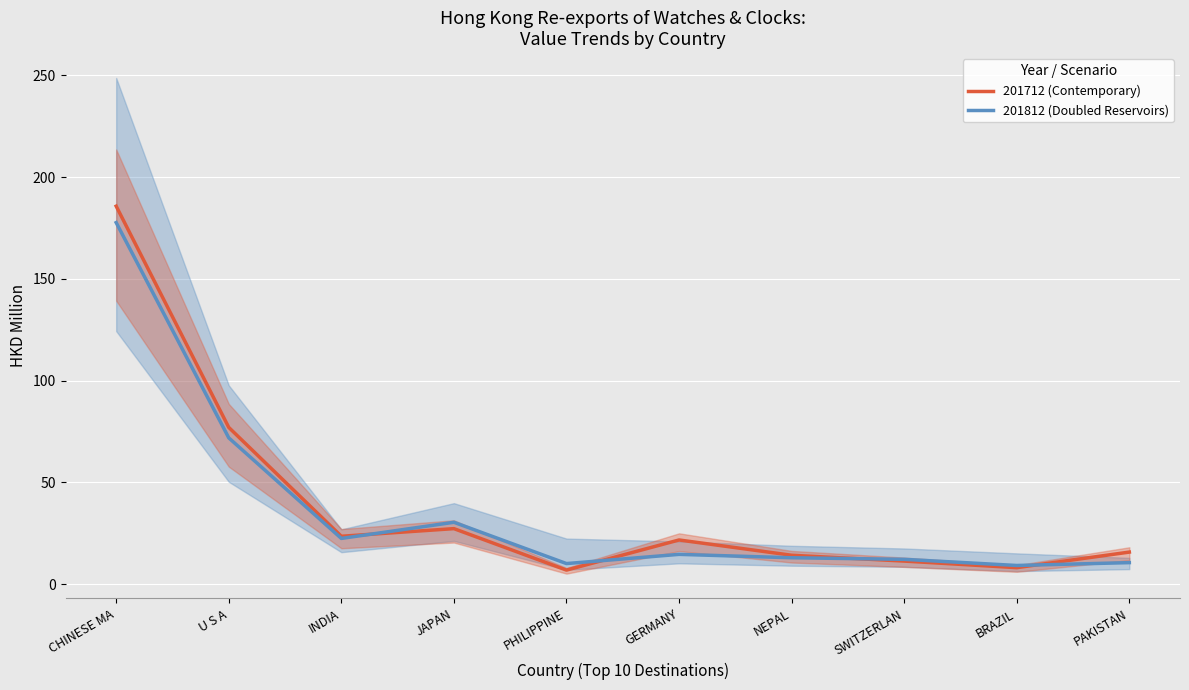

Between which two adjacent categories do 201712 (Contemporary) and 201812 (Doubled Reservoirs) first intersect?

INDIA and JAPAN